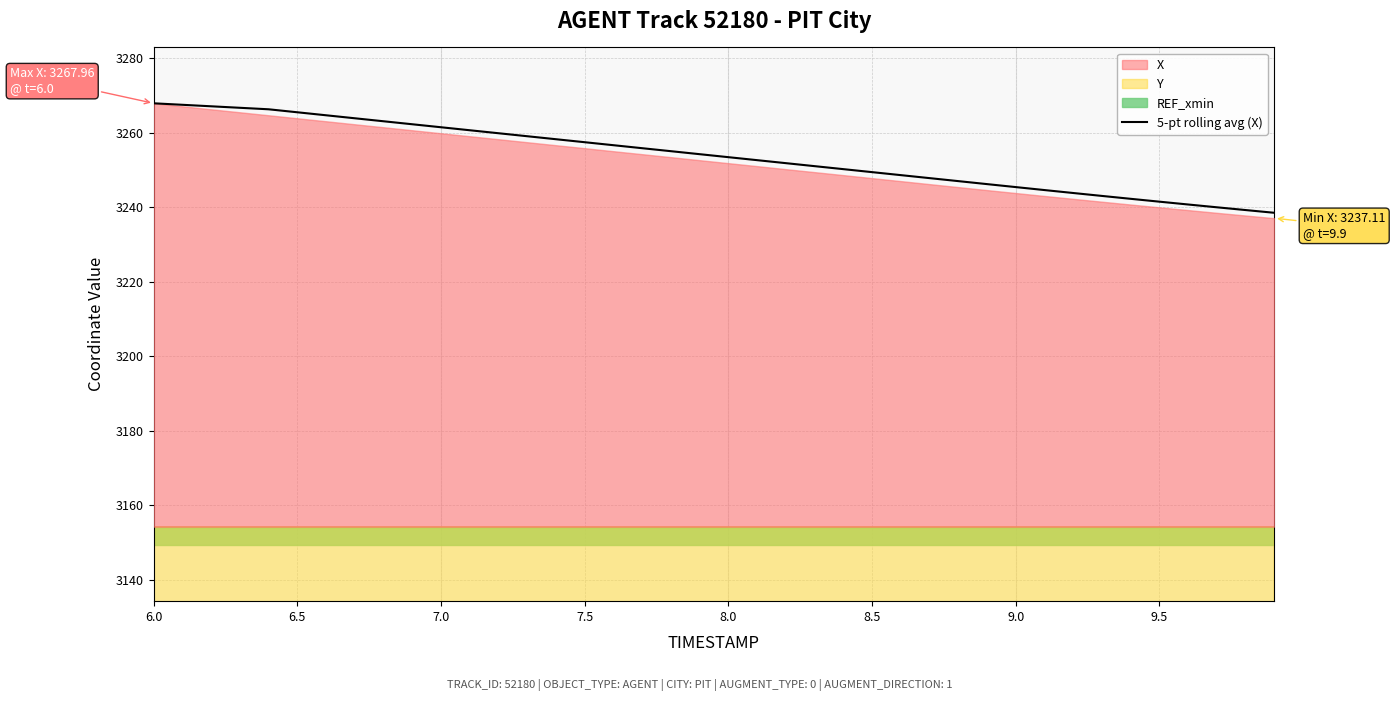

What is the difference between the maximum and second lowest values?

28.7